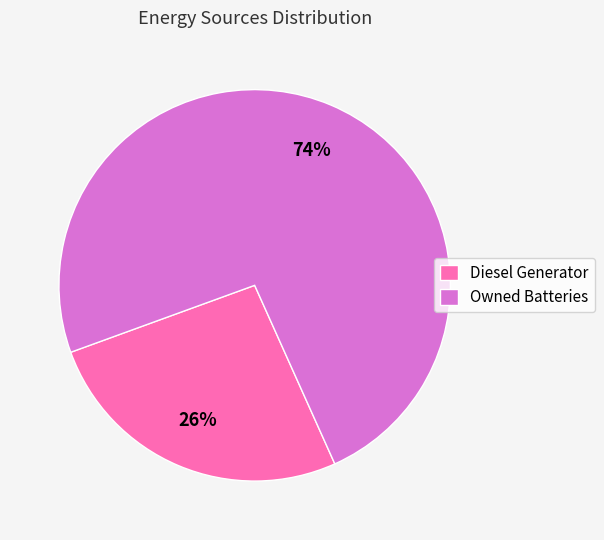

Is the sum of Diesel Generator and Owned Batteries greater than half?

Yes